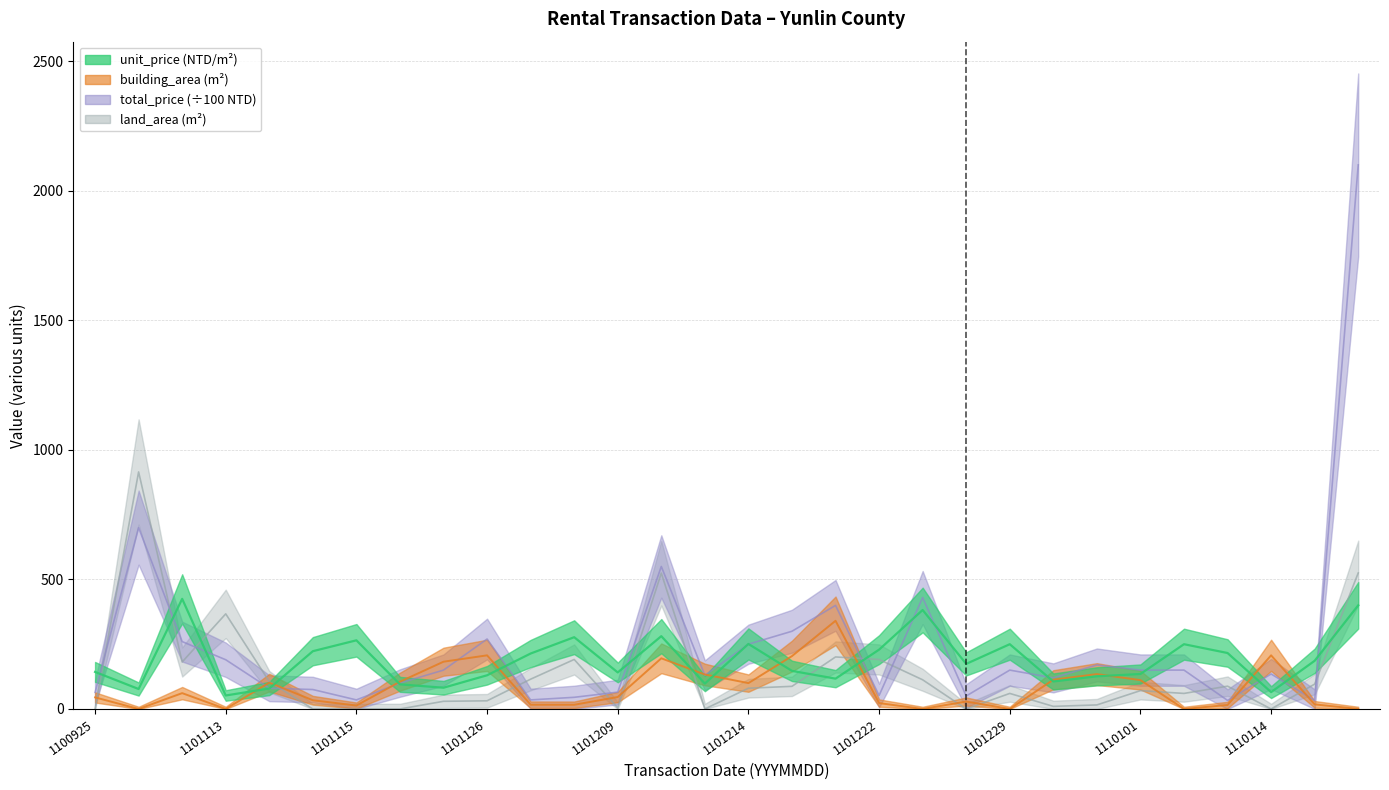

True or false: unit_price and total_price intersect in this chart.

True